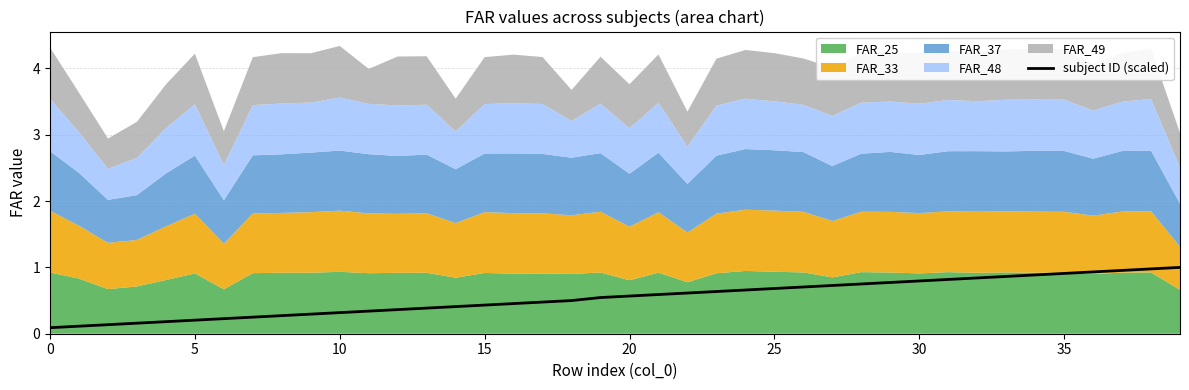

What is the sum of all values?

21.8